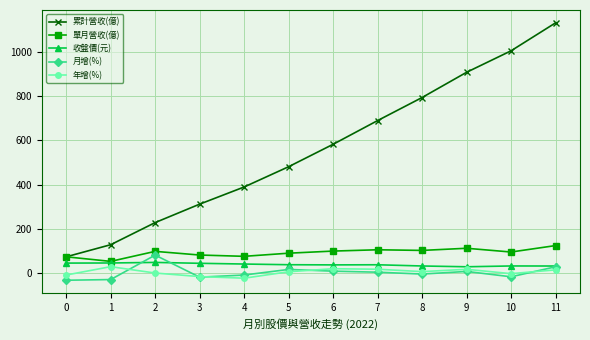

At how many categories does at least one series exceed 949?

2